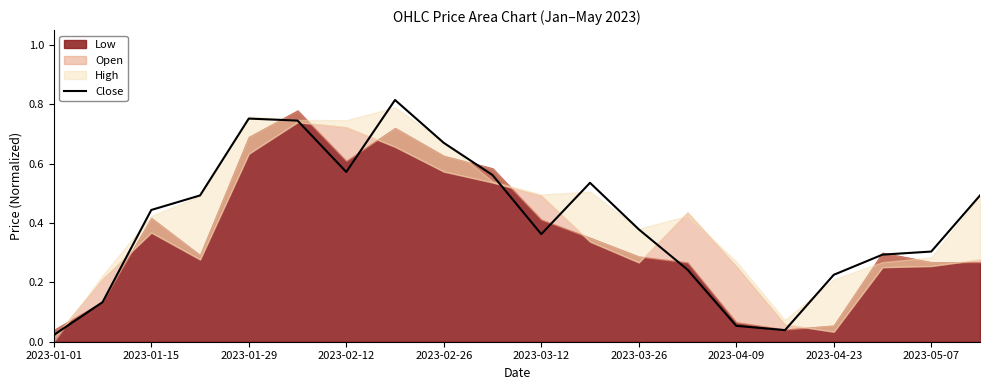

What is the sum of all values?

8.1